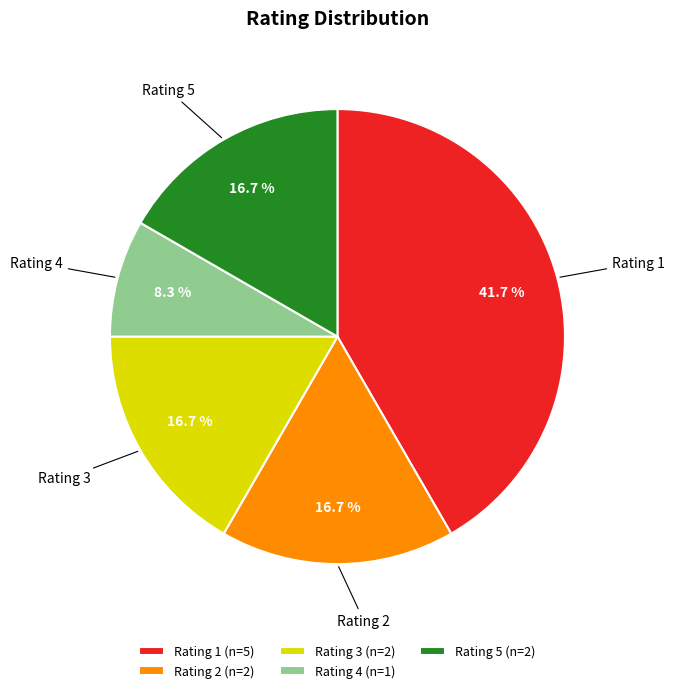

Which slice is the largest?

Rating 1